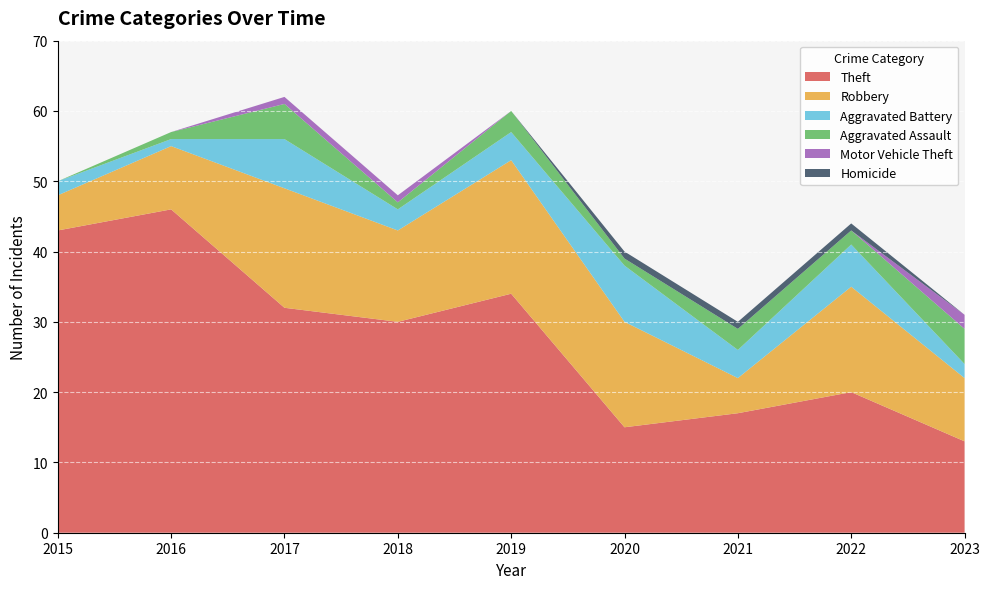

Reading left to right, what are all the values shown in this chart?

Theft: 2015=43	2016=46	2017=32	2018=30	2019=34	2020=15	2021=17	2022=20	2023=13
Robbery: 2015=5	2016=9	2017=17	2018=13	2019=19	2020=15	2021=5	2022=15	2023=9
Aggravated Battery: 2015=2	2016=1	2017=7	2018=3	2019=4	2020=8	2021=4	2022=6	2023=2
Aggravated Assault: 2015=0	2016=1	2017=5	2018=1	2019=3	2020=1	2021=3	2022=2	2023=5
Motor Vehicle Theft: 2015=0	2016=0	2017=1	2018=1	2019=0	2020=0	2021=0	2022=0	2023=2
Homicide: 2015=0	2016=0	2017=0	2018=0	2019=0	2020=1	2021=1	2022=1	2023=0